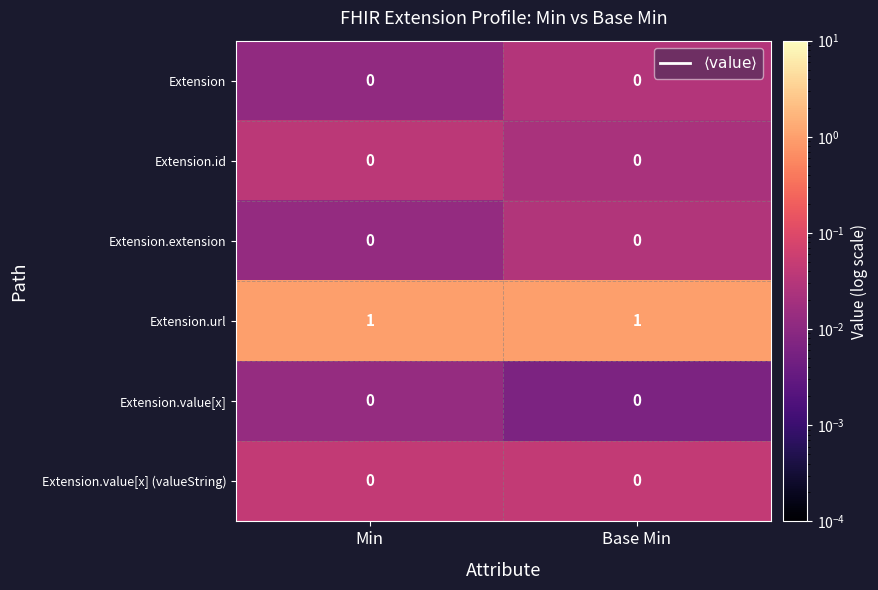

What is the difference between the highest and lowest values at Base Min?

1.0